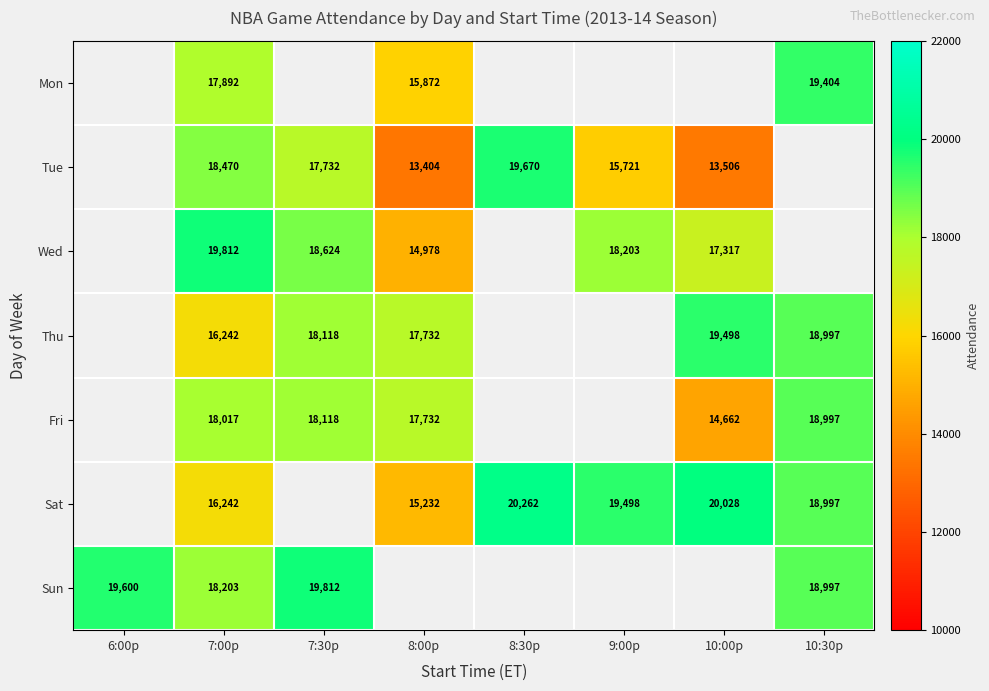

The value of Sat at 8:00p is 15232. True or false?

True